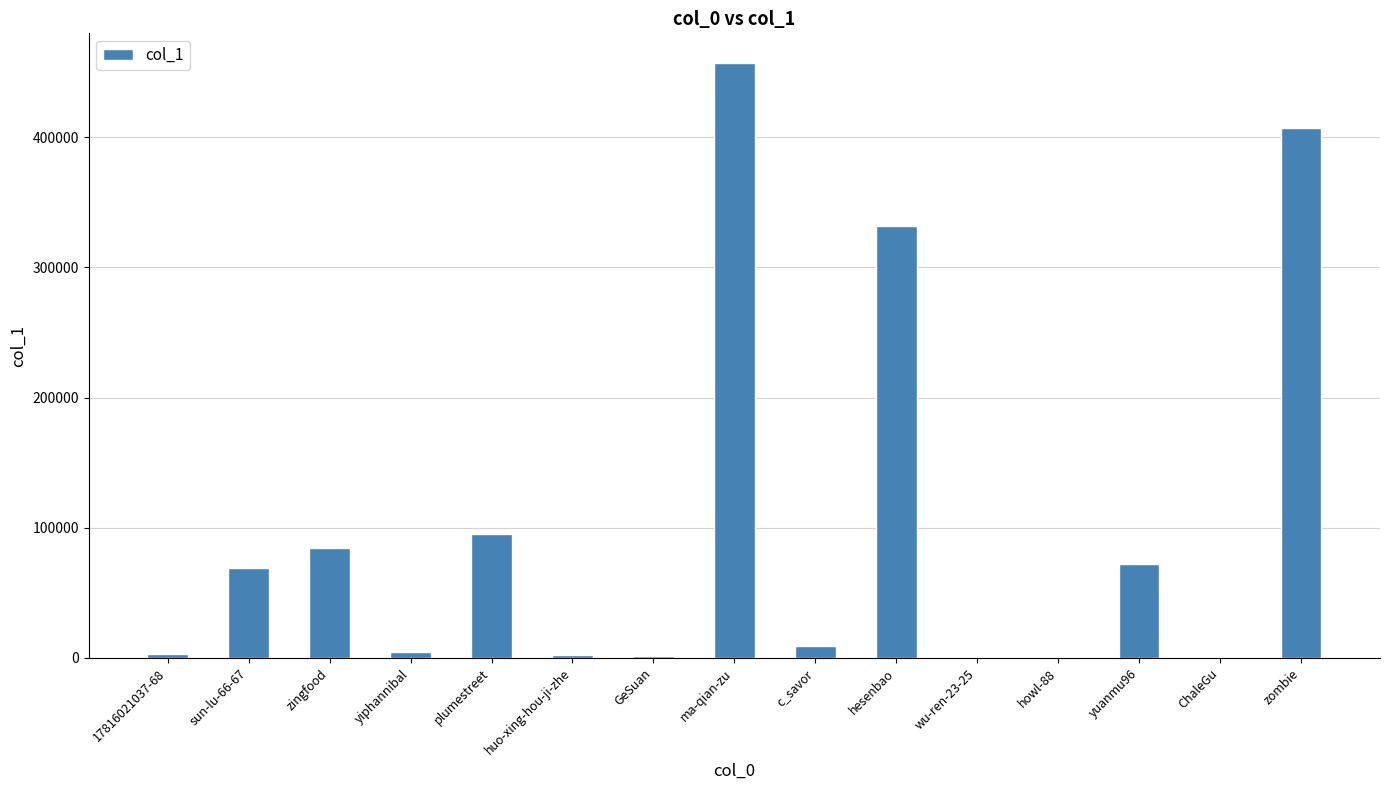

Between hesenbao and c_savor, which is larger?

hesenbao